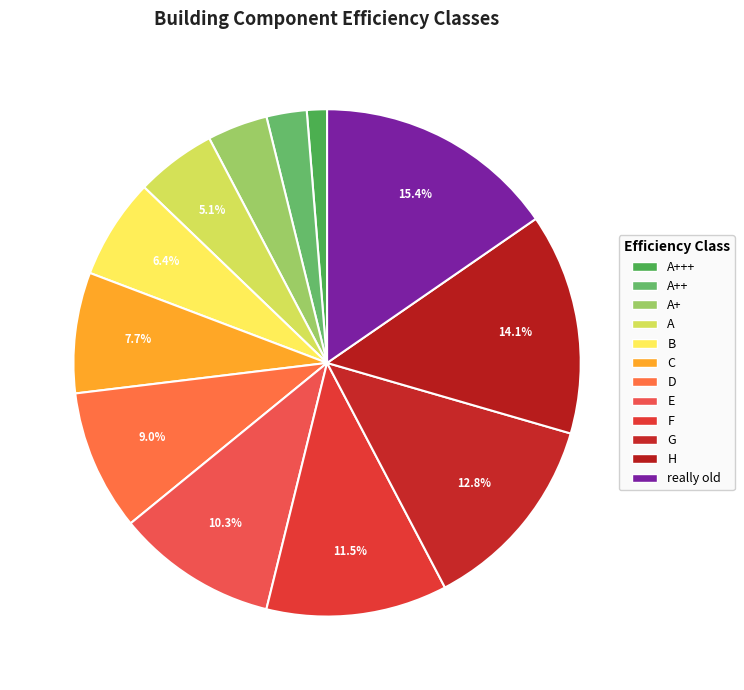

Which category has the smallest portion of the pie?

A+++